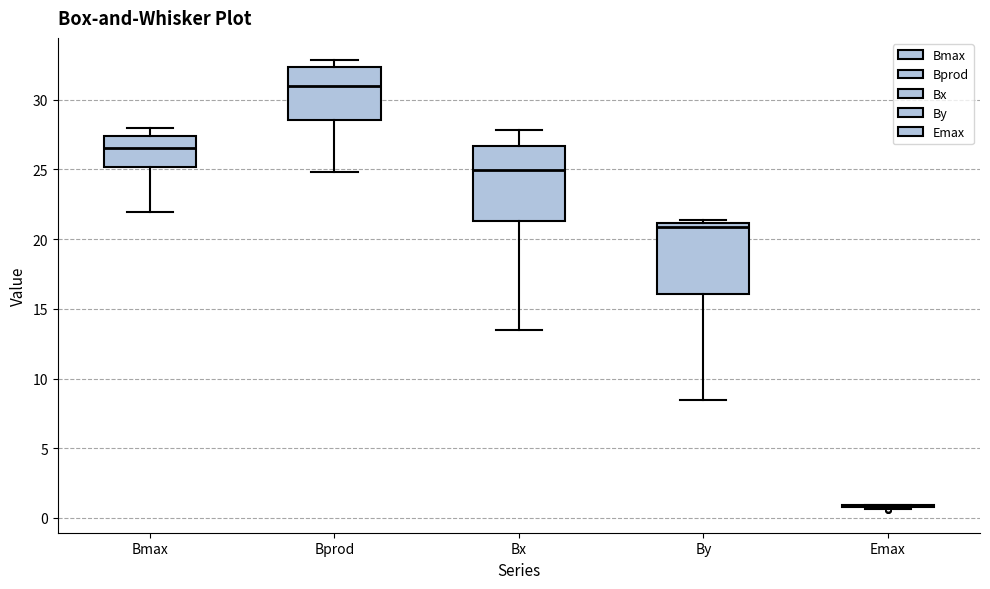

Reading left to right, transcribe this box plot: for each box, give where its median line is, the range the box spans, and where its two whiskers end, as read against the y-axis. The values are not printed on the chart, so give them approximately, as read against the axis.

Bmax: median 26.5, box 25.0 to 27.5, whiskers 22.0 to 28.0
Bprod: median 31.0, box 28.5 to 32.5, whiskers 25.0 to 33.0
Bx: median 25.0, box 21.5 to 26.5, whiskers 13.5 to 28.0
By: median 21.0 (just below the box's upper edge), box 16.0 to 21.0, whiskers 8.5 to 21.5
Emax: box collapsed to a line at 1.0, whiskers 0.5 to 1.0